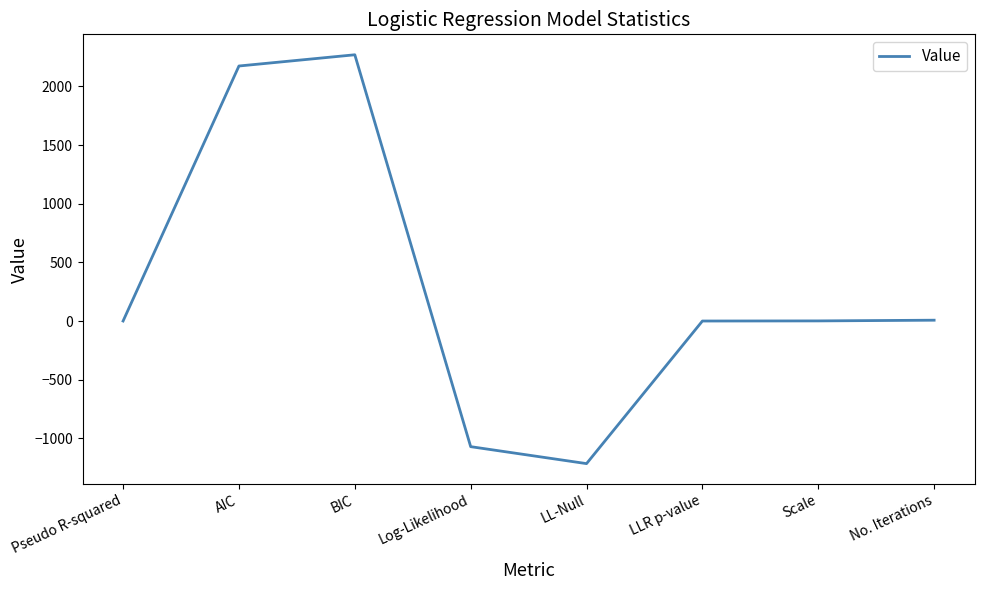

Read the value at BIC.

2269.9